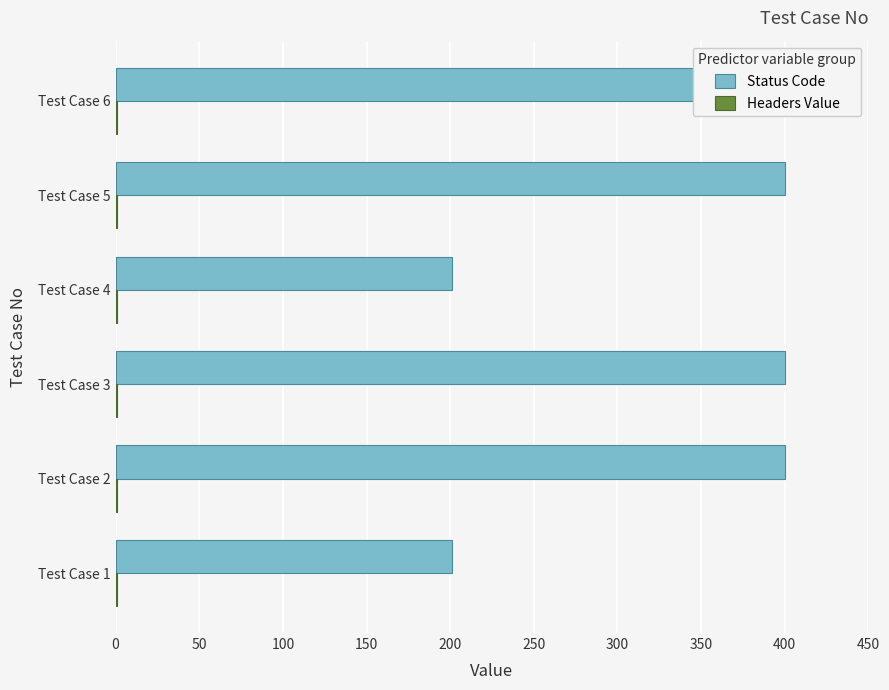

Which series has the widest spread of values?

Status Code